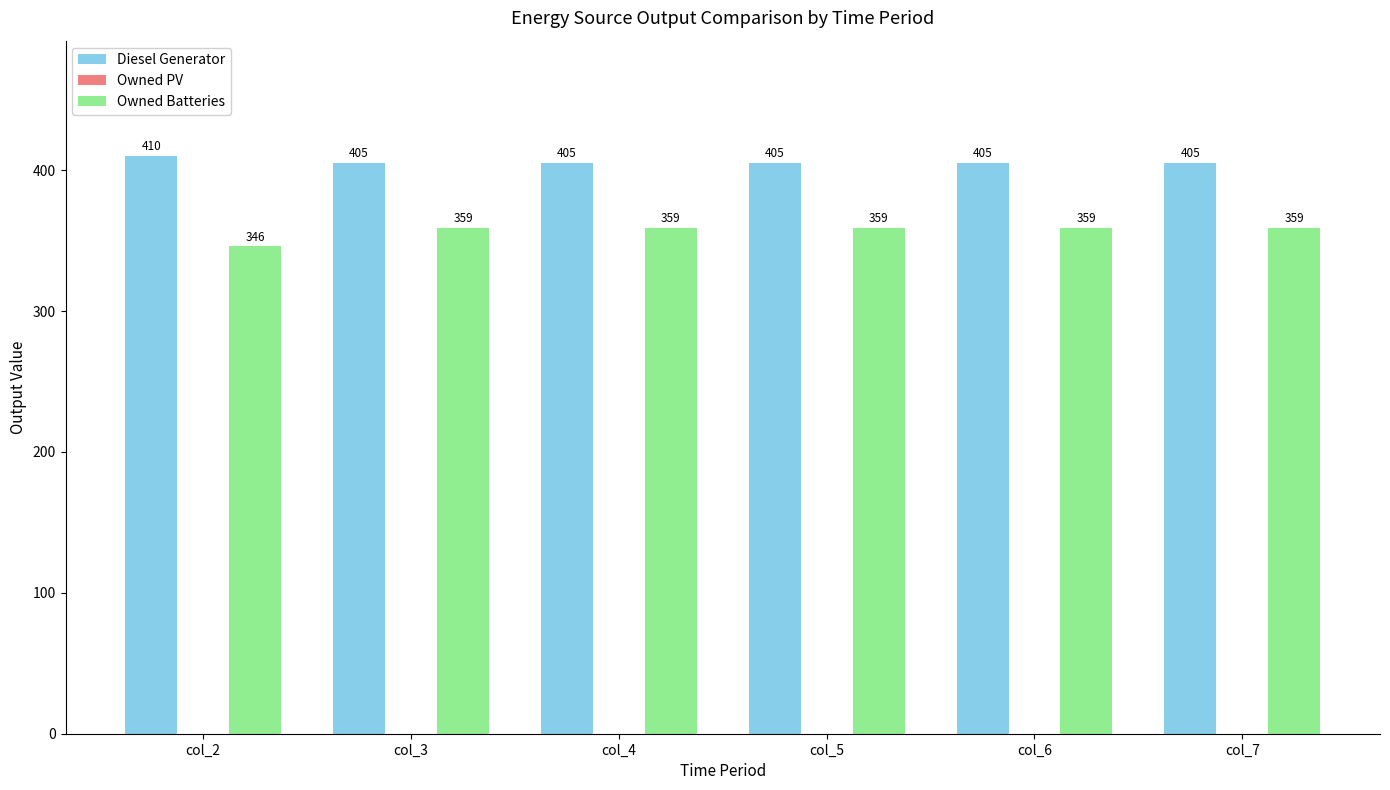

How many series are shown in this chart?

2